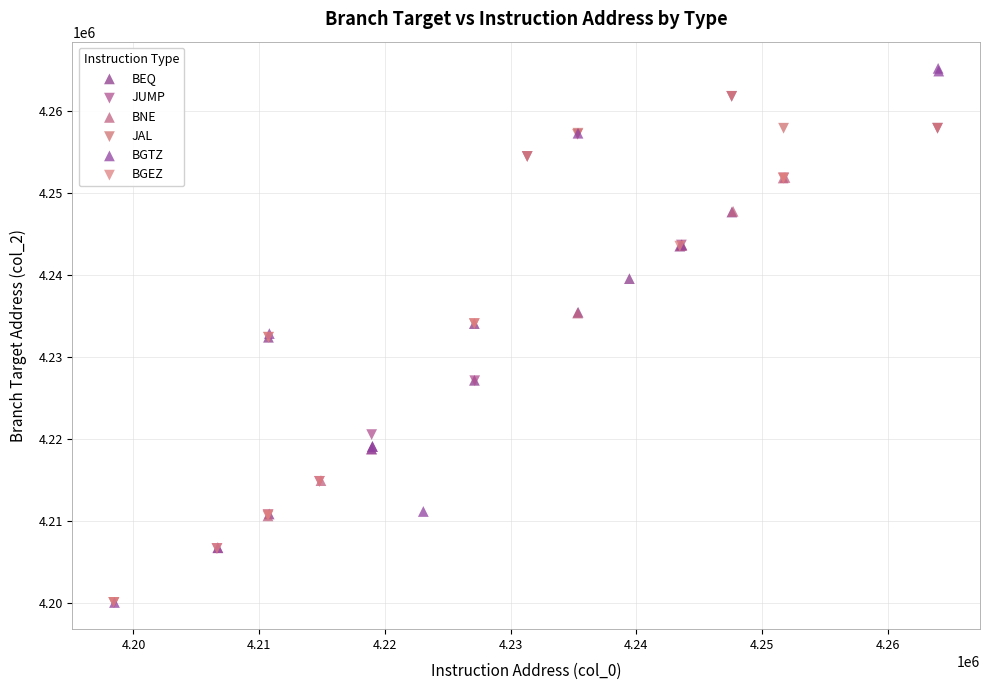

Which series reaches the maximum Y coordinate?

BGTZ